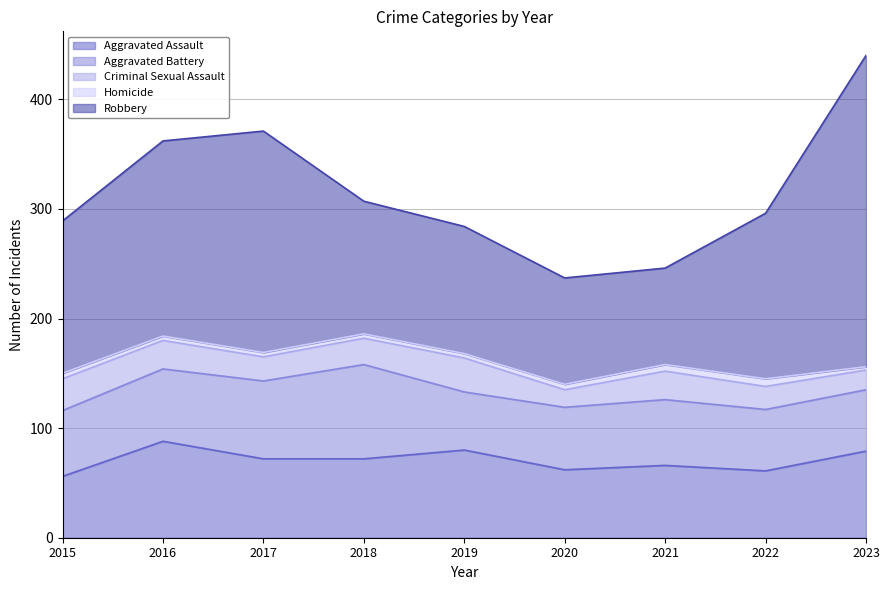

Count the number of data series in this chart.

5